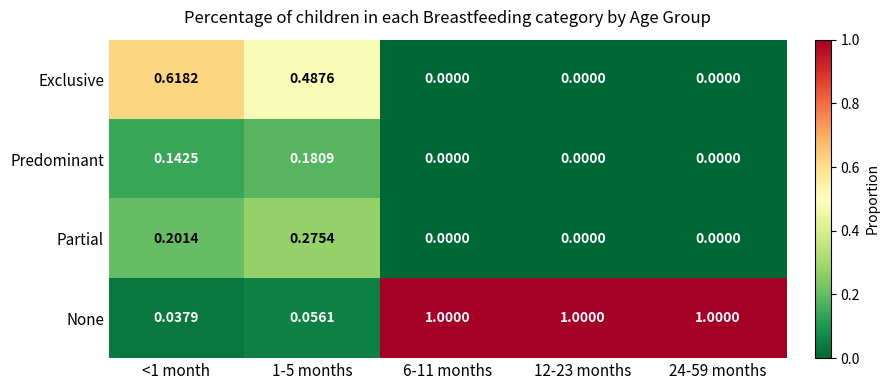

Between <1 month and 6-11 months, which series saw the biggest shift?

None